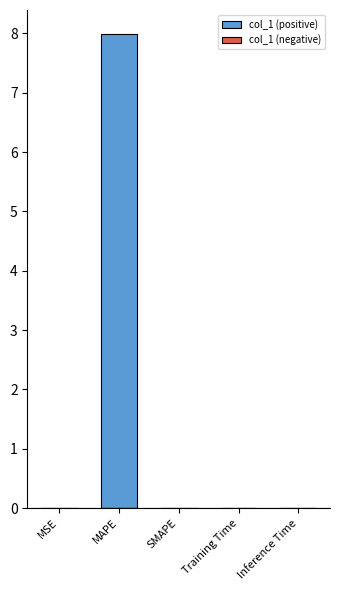

Which label corresponds to the largest value in the chart?

MAPE